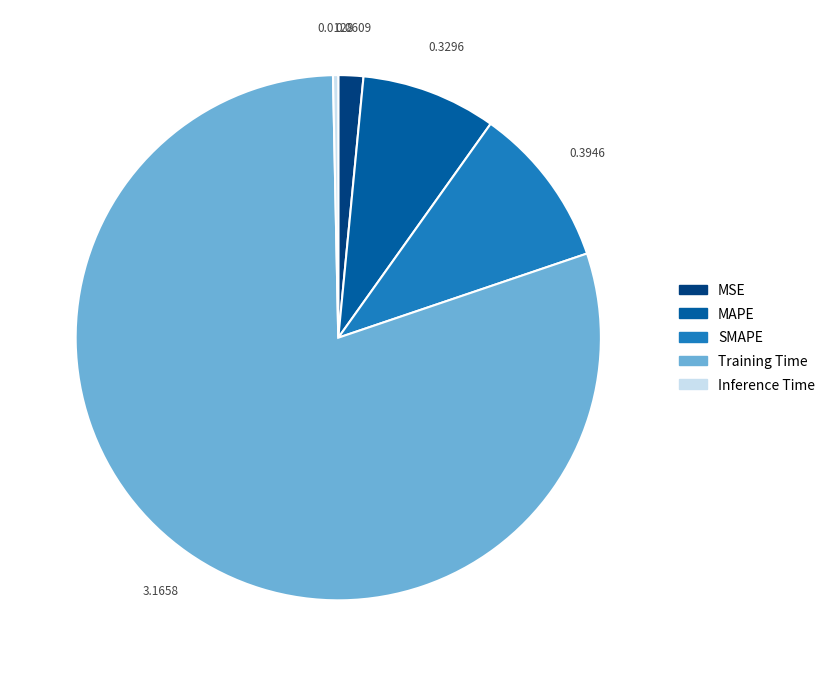

Does any single category account for the majority?

Yes